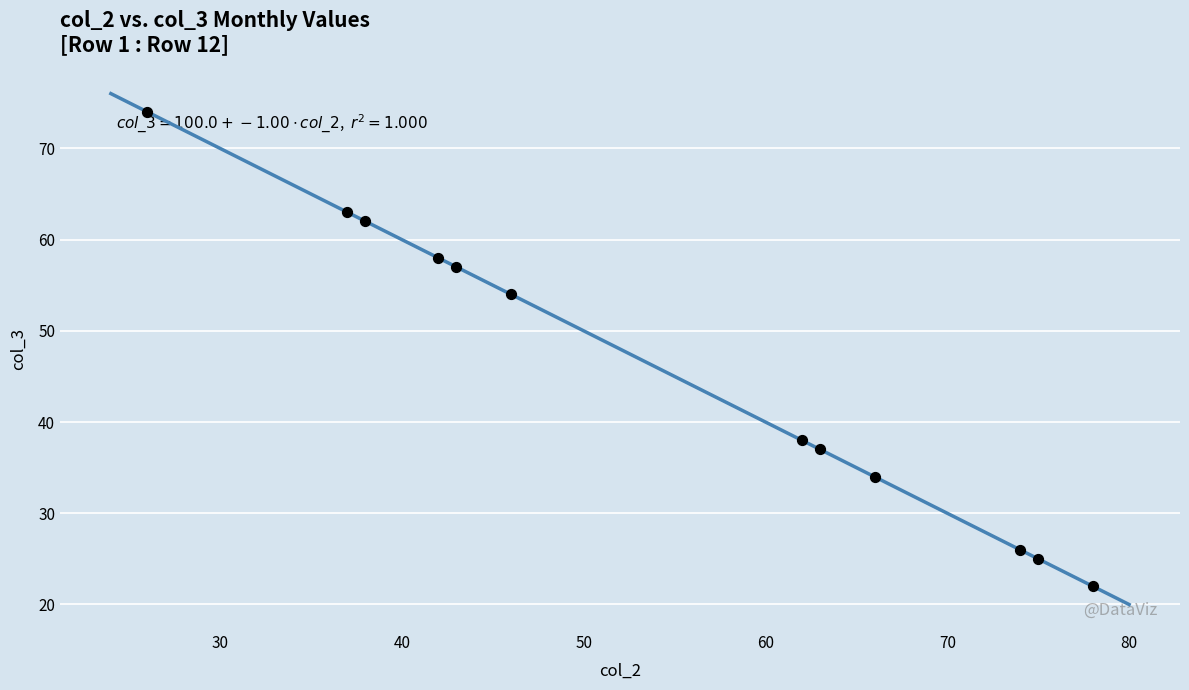

What Y value in the scatter plot is closest to 48?

54